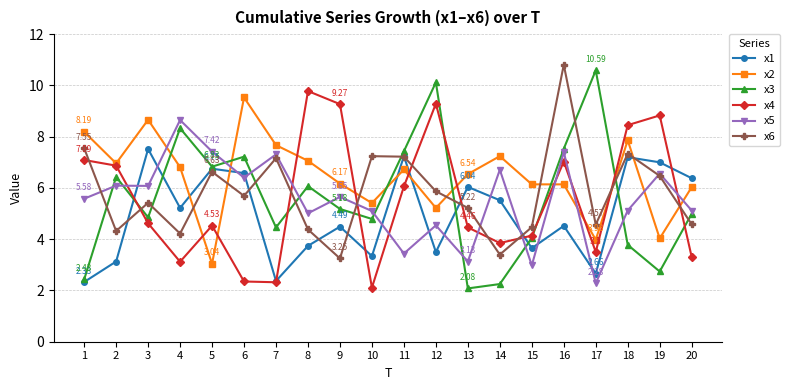

What is the lowest value of the x3 series?

2.1